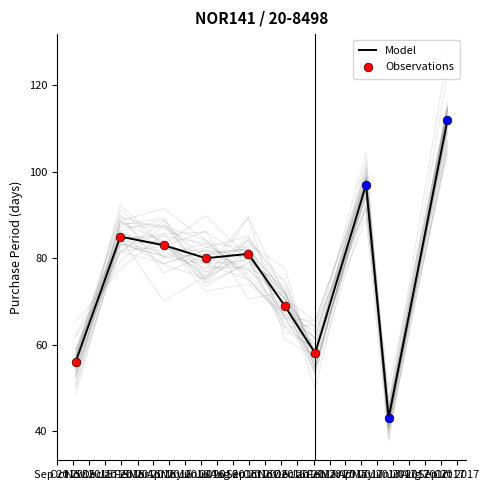

What is the ratio of the value at 2017-01-04 to the value at 2015-12-30?

0.7